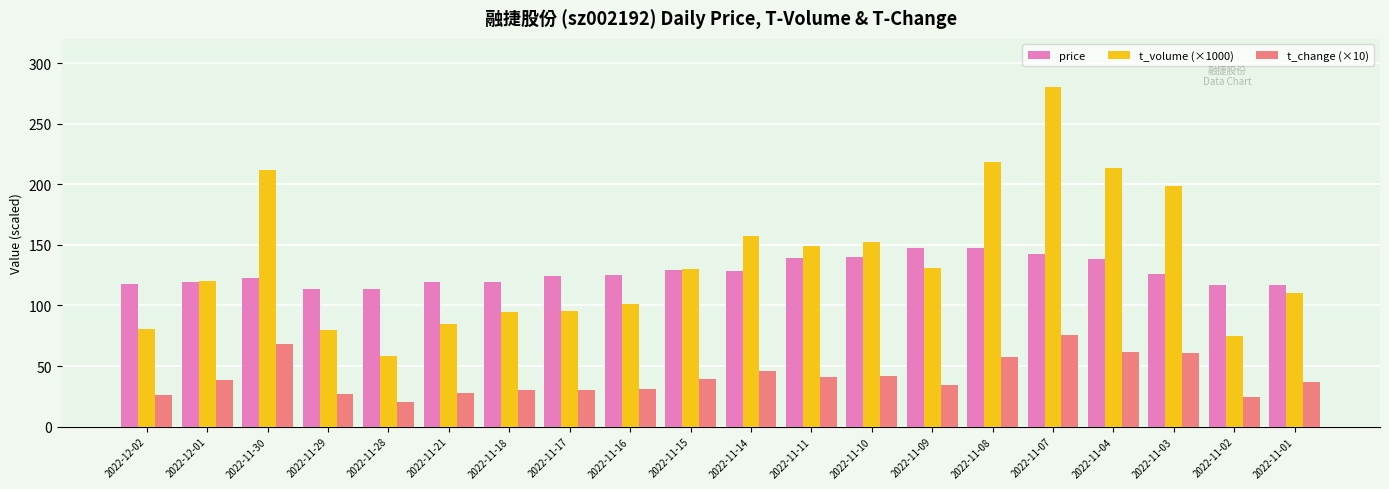

What value does the t_change (×10) series have at 2022-11-30?

67.8